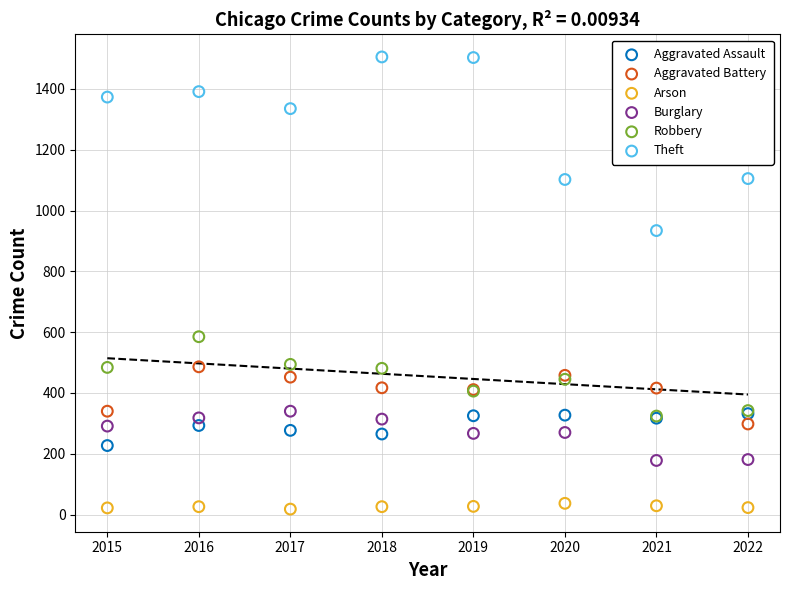

Which series has the largest Y range (max minus min)?

Theft